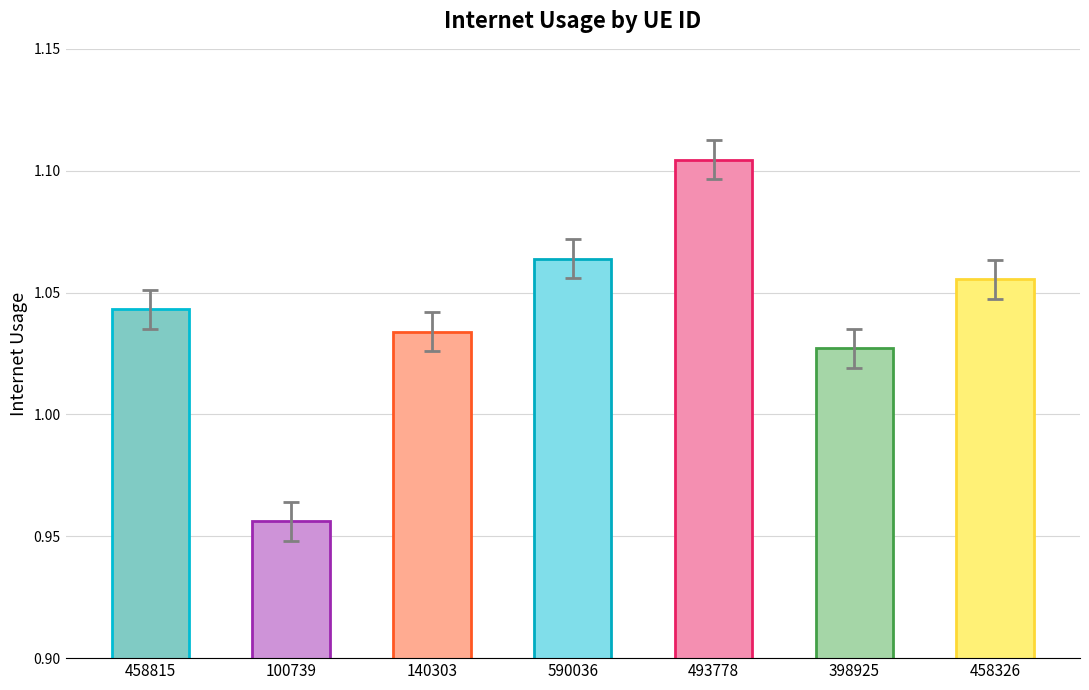

Which category has the highest value across all series?

493778